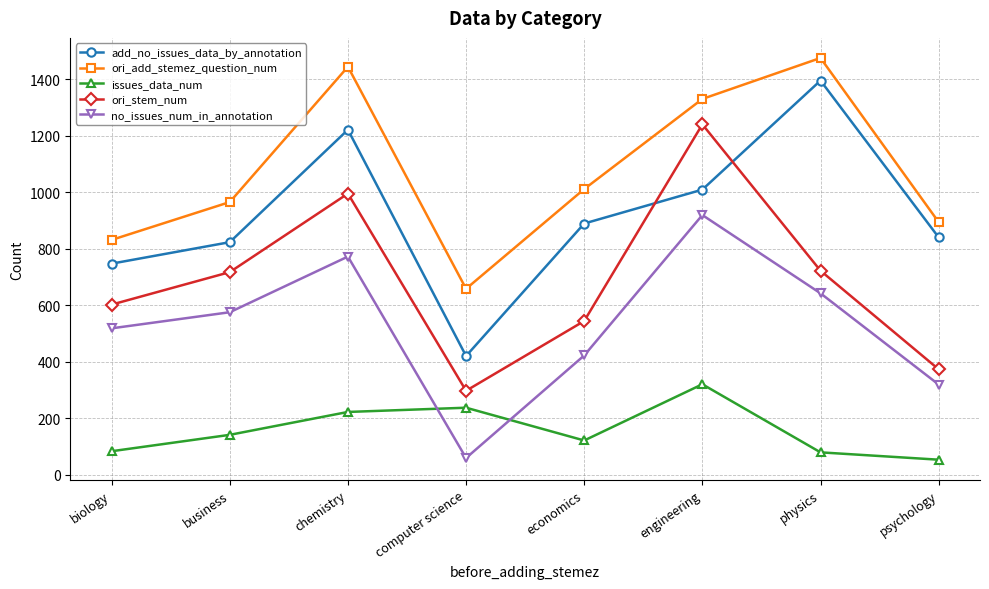

How many distinct data groups are displayed?

5